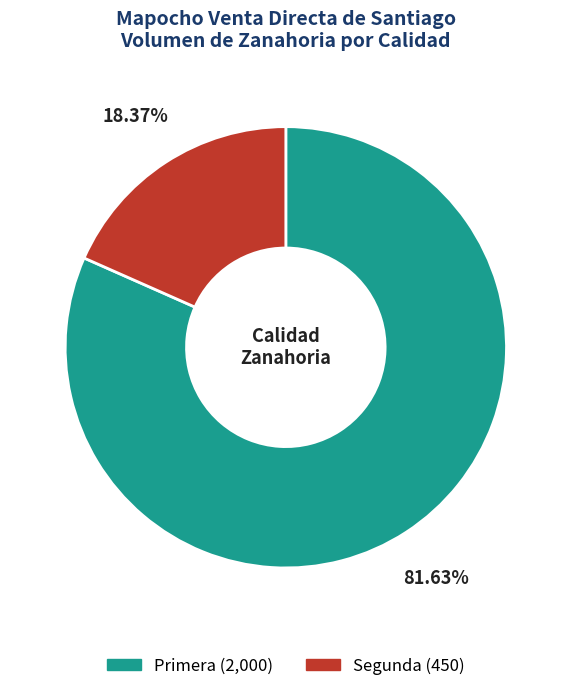

Which slice is the smallest?

Segunda